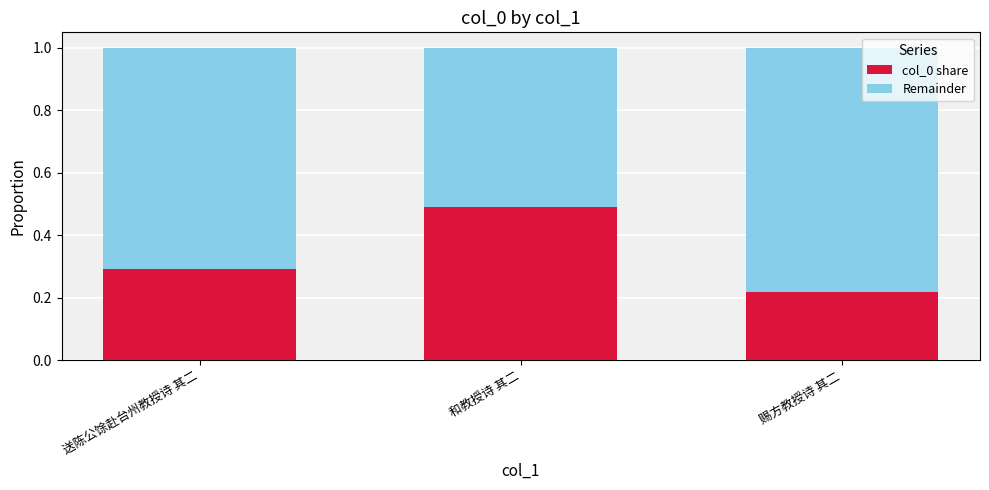

How many bars are there in total?

3